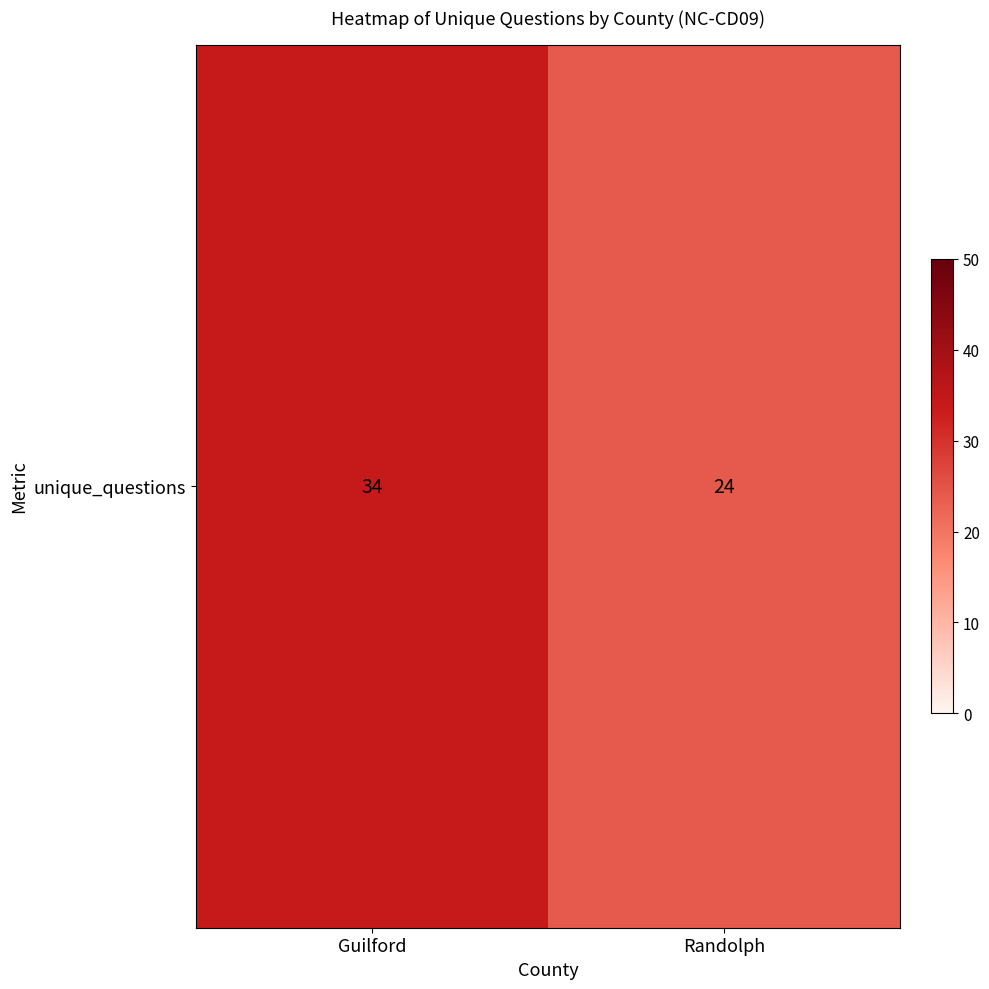

True or false: the data shows 9 at Randolph.

False